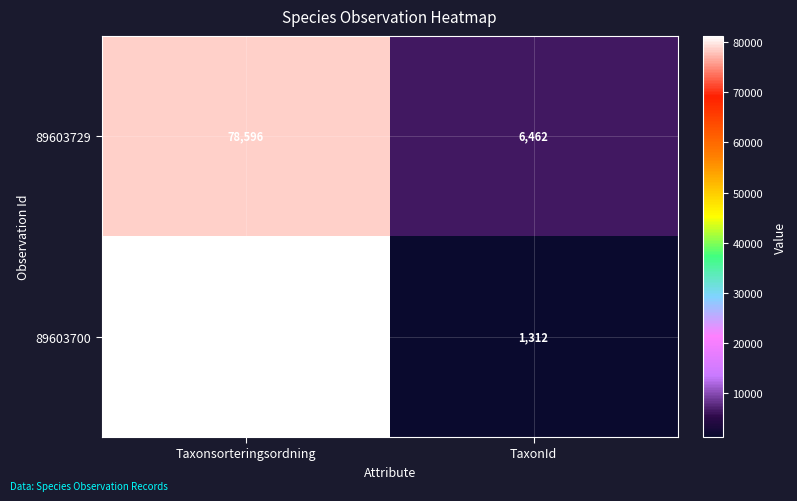

True or false: 89603729 has a value of 6462 at TaxonId.

True